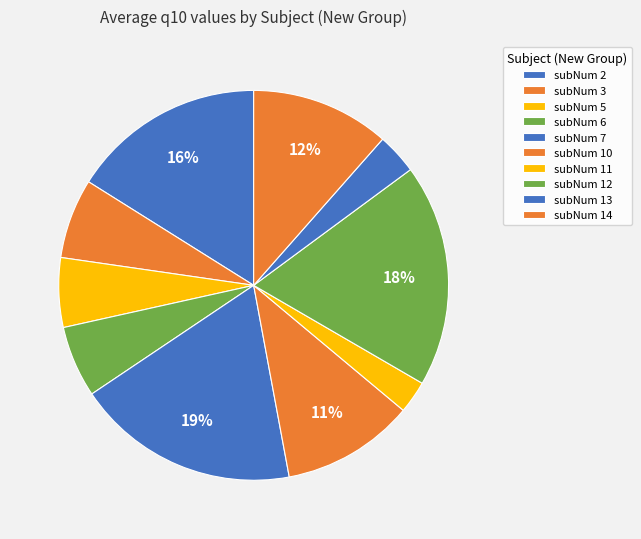

Rank the categories by value from lowest to highest.

subNum 11, subNum 13, subNum 5, subNum 6, subNum 3, subNum 10, subNum 14, subNum 2, subNum 12, subNum 7